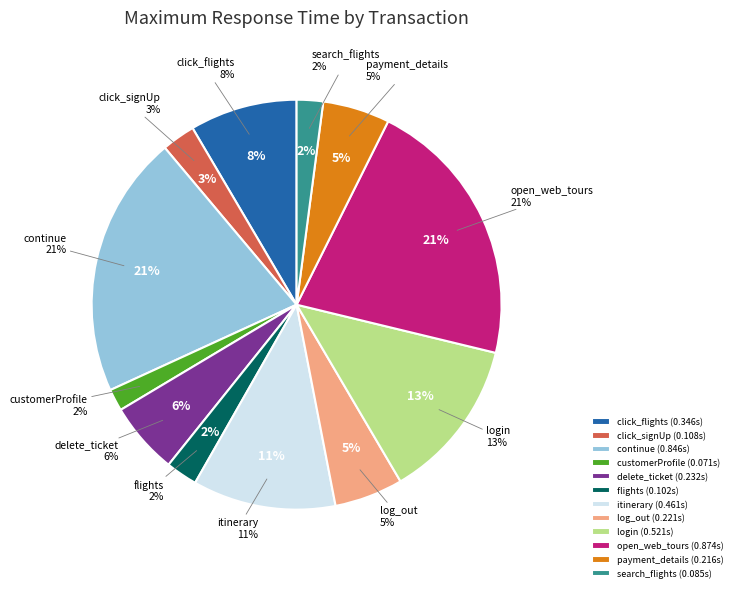

What percentage is NOT represented by open_web_tours?

78.6%